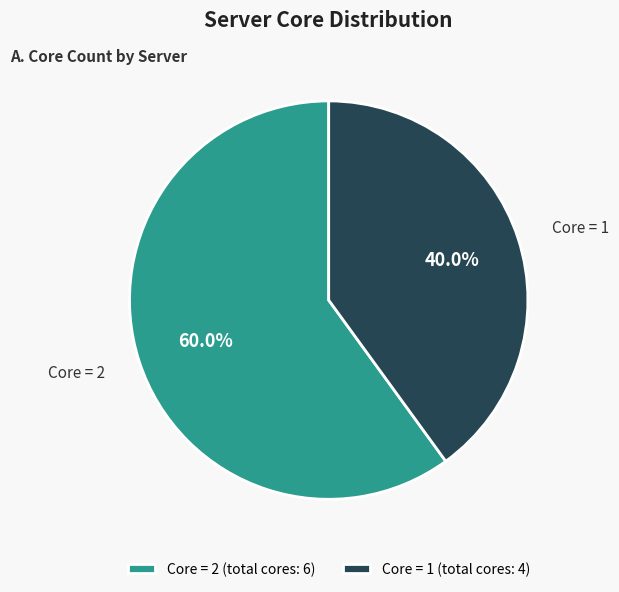

Which category accounts for the majority?

Core = 2 (total cores: 6)